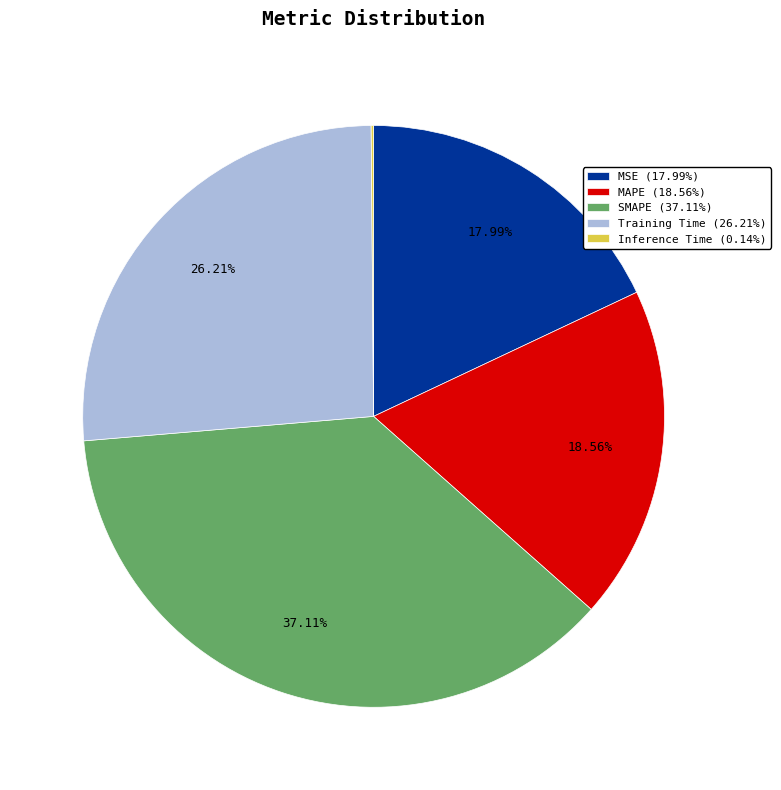

Which slice is the largest?

SMAPE